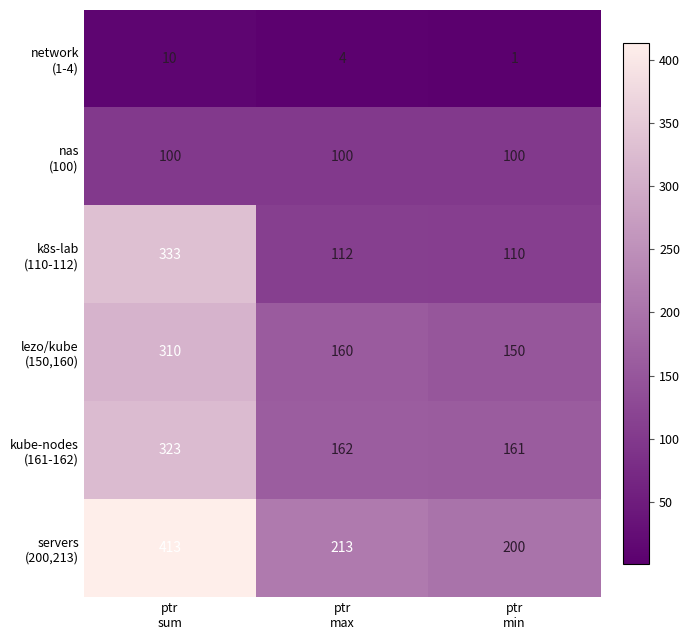

What is the maximum value shown in the chart?

413